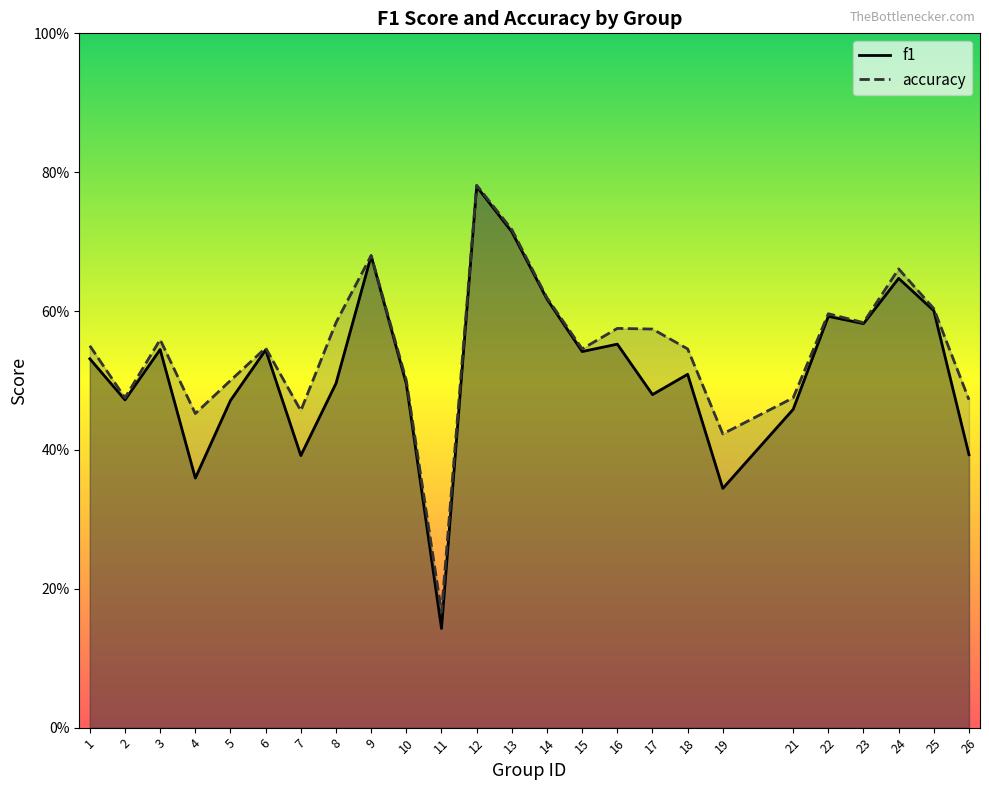

True or false: accuracy and f1 intersect in this chart.

False